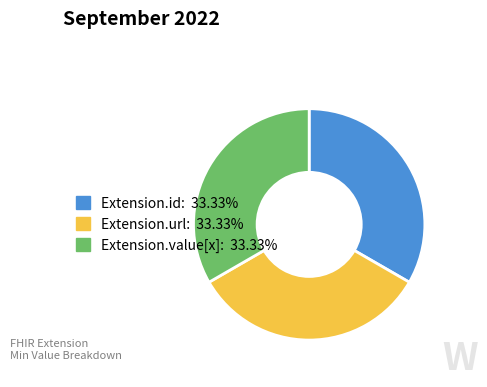

Is Extension.id: 33.33% the majority of the pie?

No